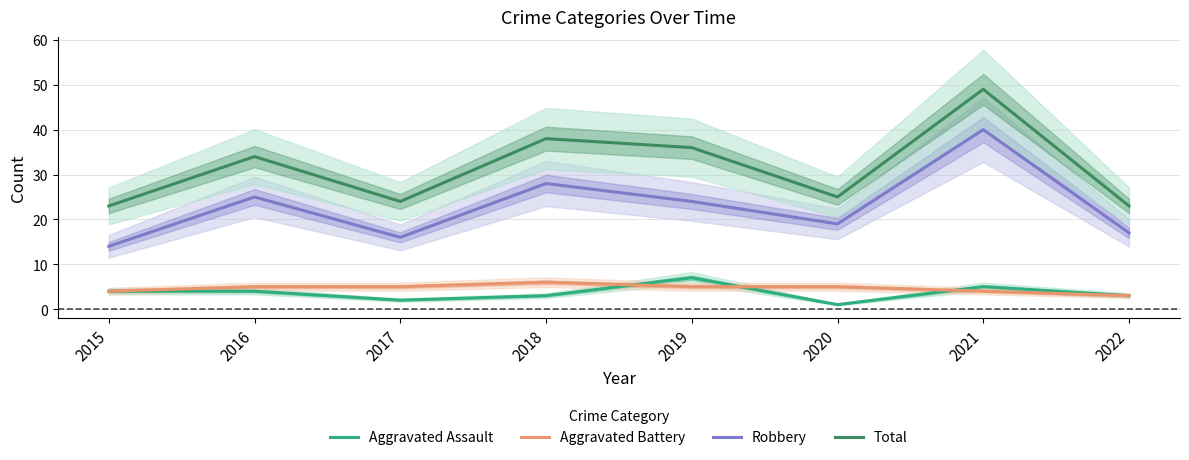

What is the difference between the Robbery values at 2021 and 2022?

23